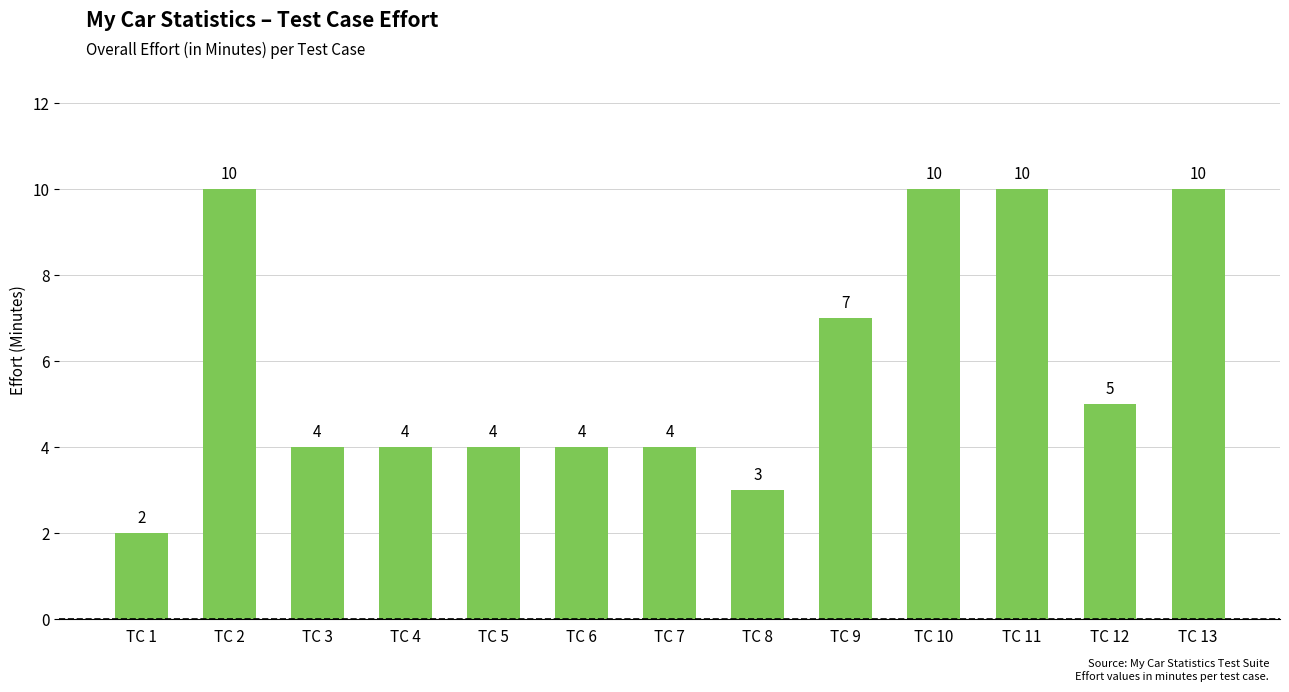

True or false: the data shows 10 at TC 2.

True